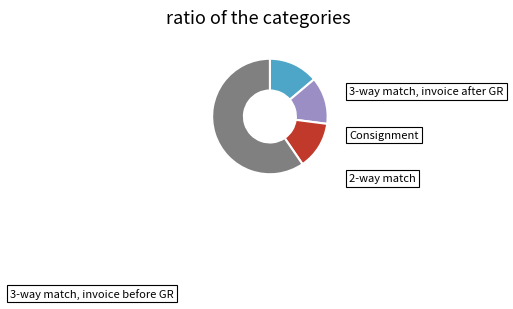

Does any single category account for the majority?

Yes